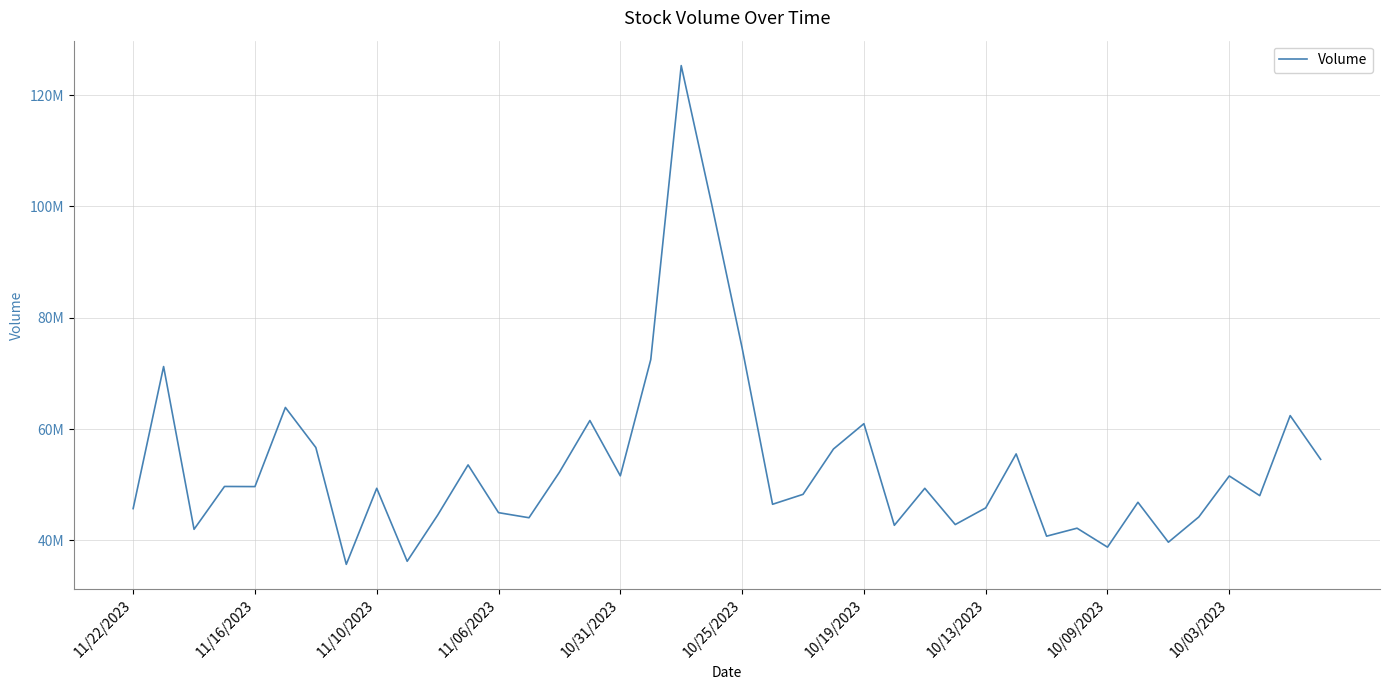

Does the chart have visible grid lines?

Yes